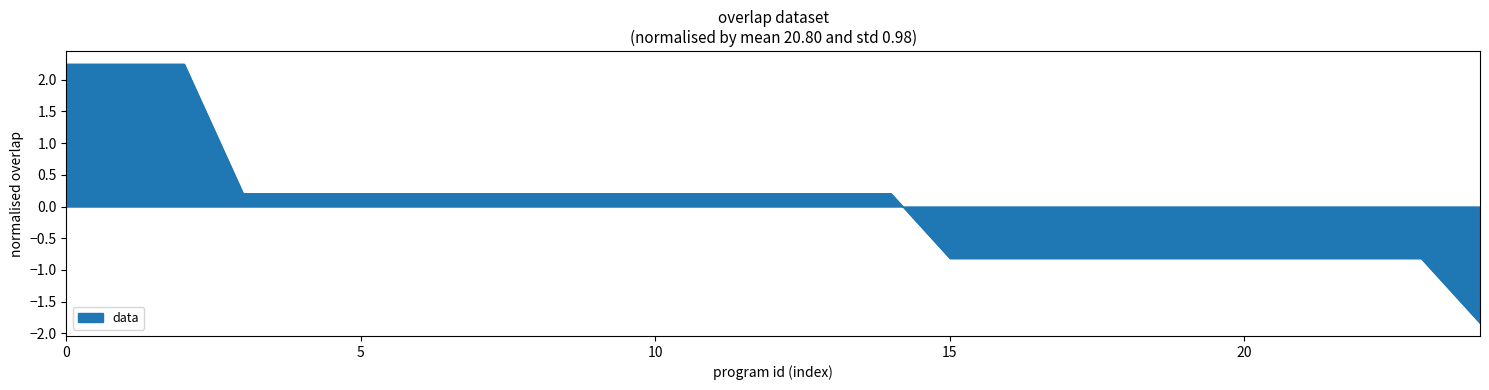

What is the smallest value displayed?

-1.8